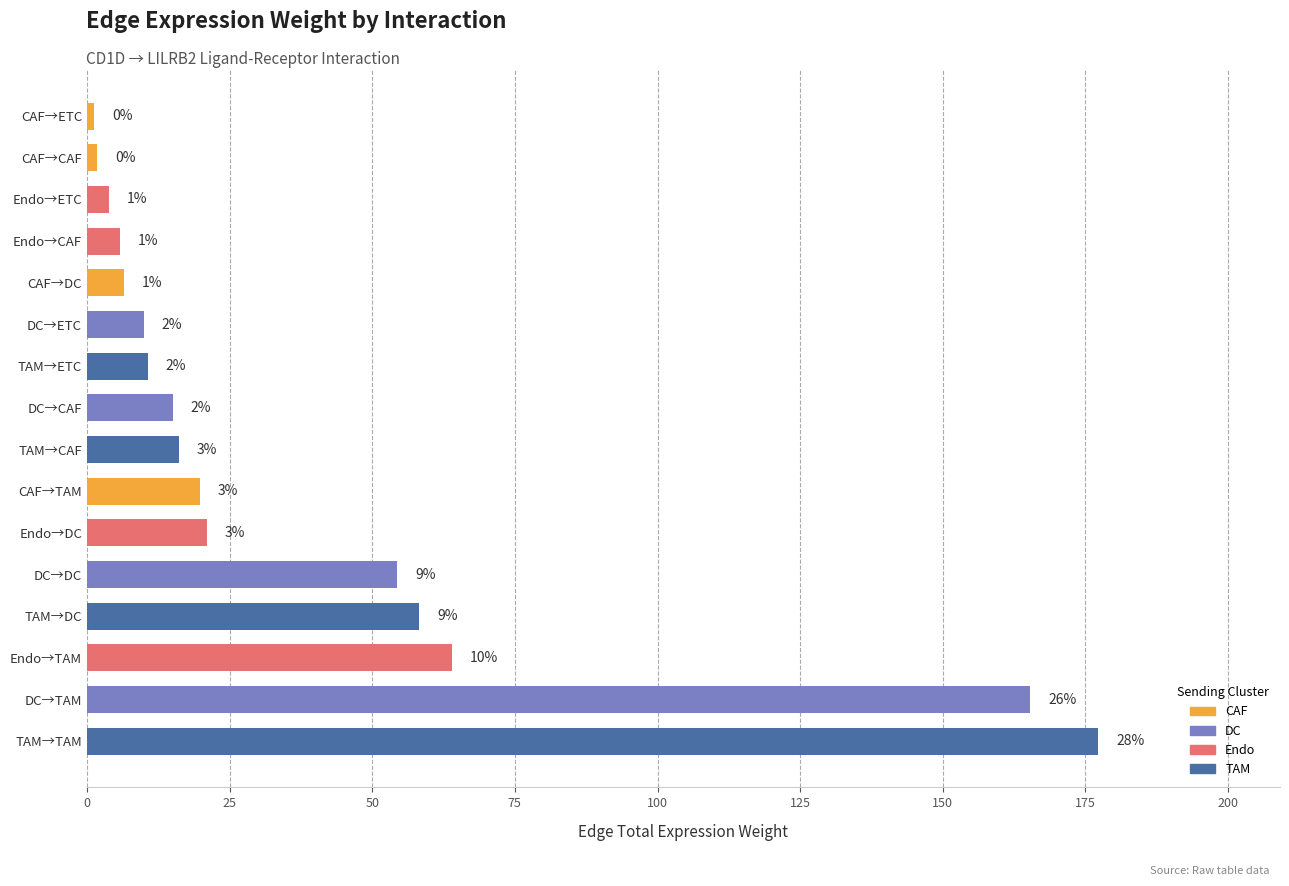

How many bars are there in total?

16